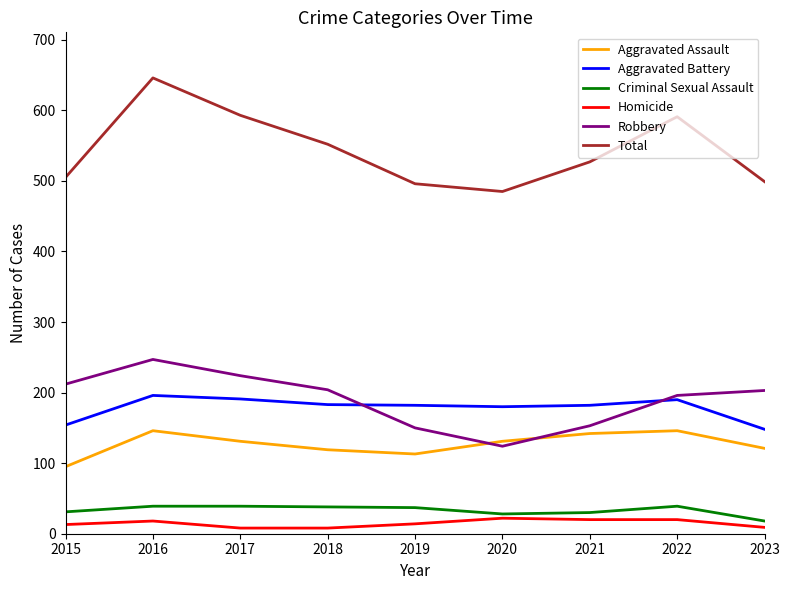

At which category is the sum across all series the highest?

2016